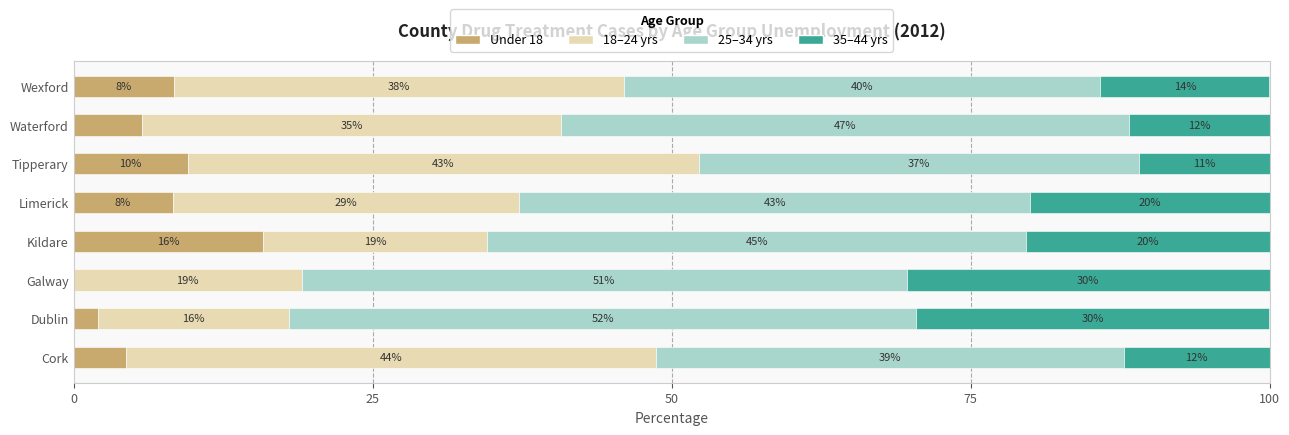

Reading left to right, extract all data points from this chart.

Under 18 Unemployed: 4.4	2.0	0.0	15.9	8.3	9.5	5.7	8.4
18-24 Unemployed: 44.4	16.0	19.1	18.7	29.0	42.8	35.0	37.6
25-34 Unemployed: 39.1	52.5	50.6	45.1	42.8	36.7	47.5	39.8
35-44 Unemployed: 12.2	29.5	30.3	20.3	20.0	11.0	11.8	14.2